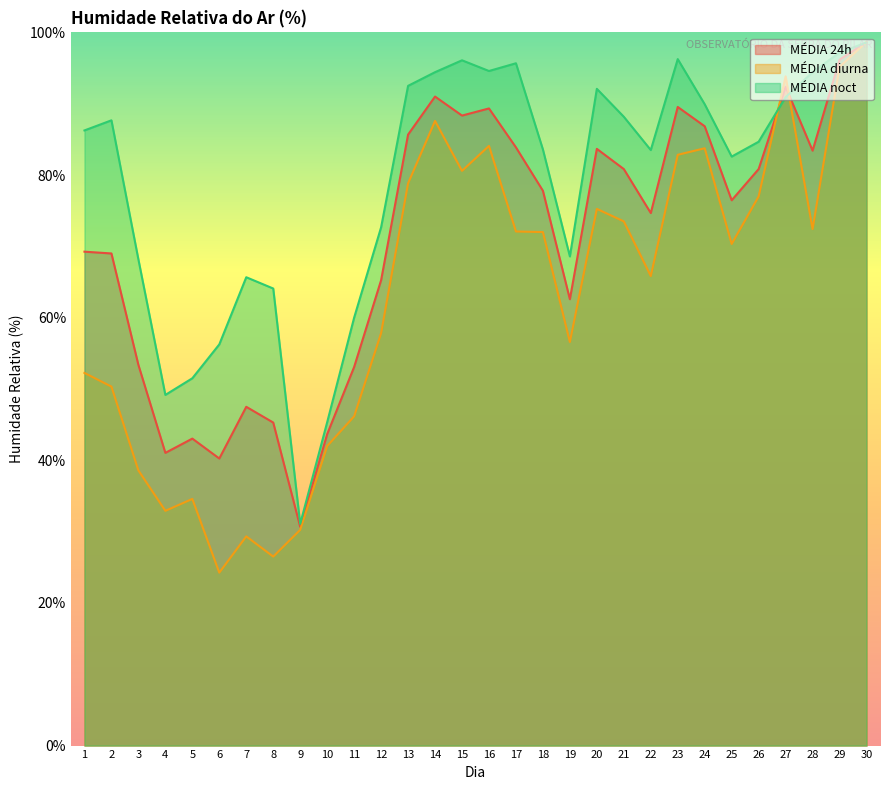

What are all the series names shown in the legend?

MÉDIA 24h, MÉDIA diurna, MÉDIA noct